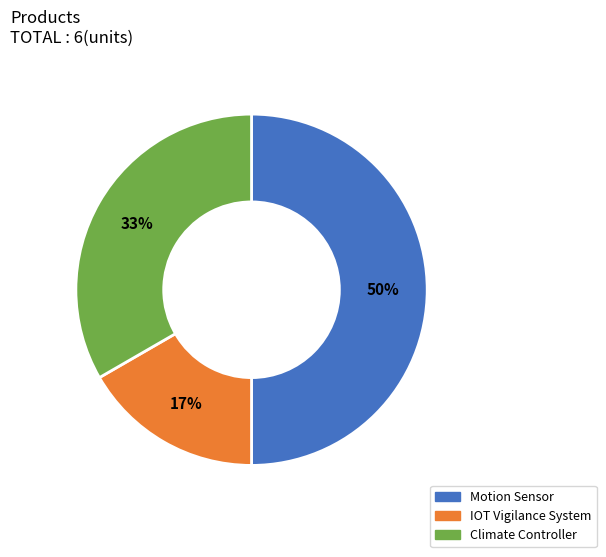

What is the ratio of the value at Climate Controller to the value at Motion Sensor?

0.7